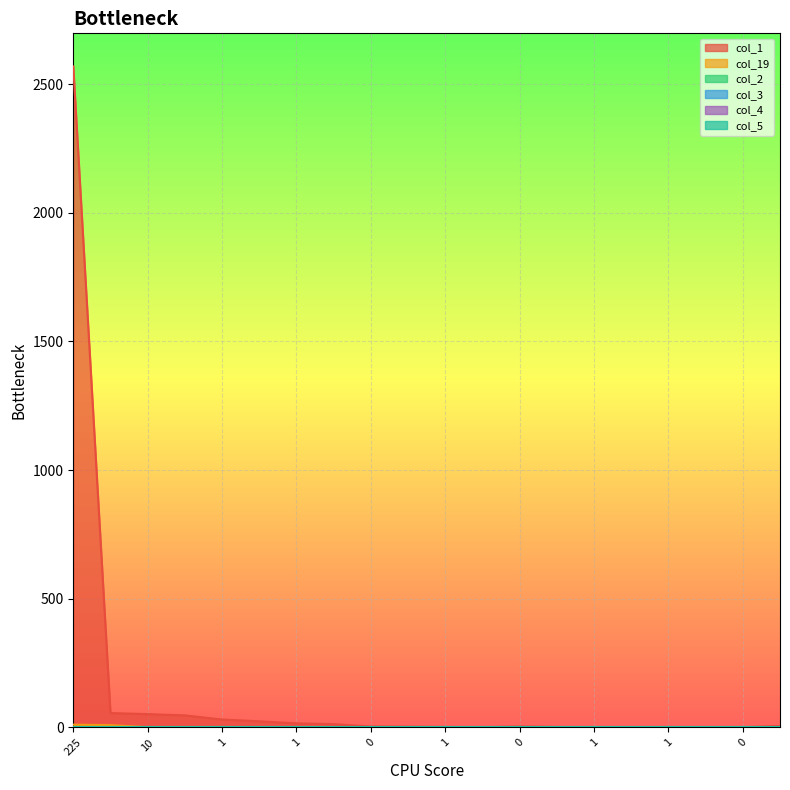

Is the value of col_2 at 13 greater than the value of col_3 at 11?

No